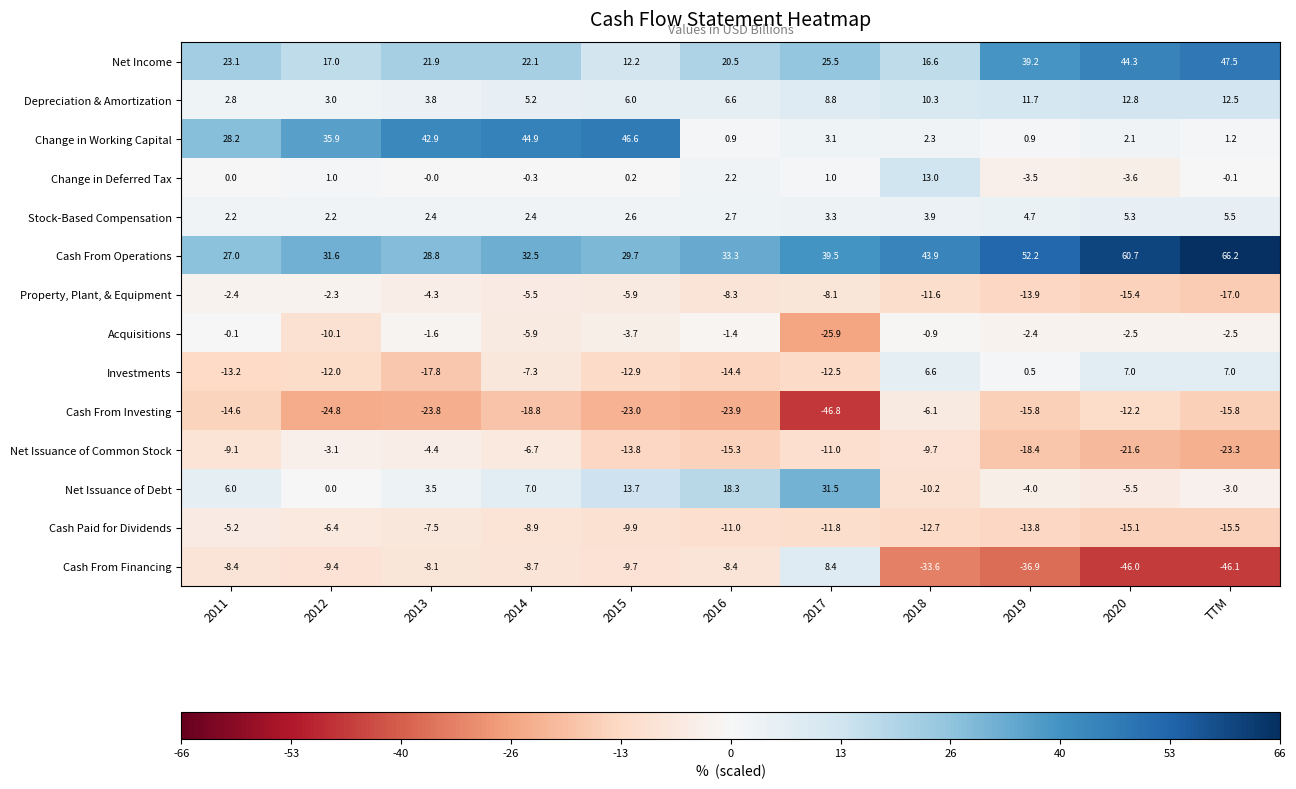

What is the total value across all series at 2017?

5.0